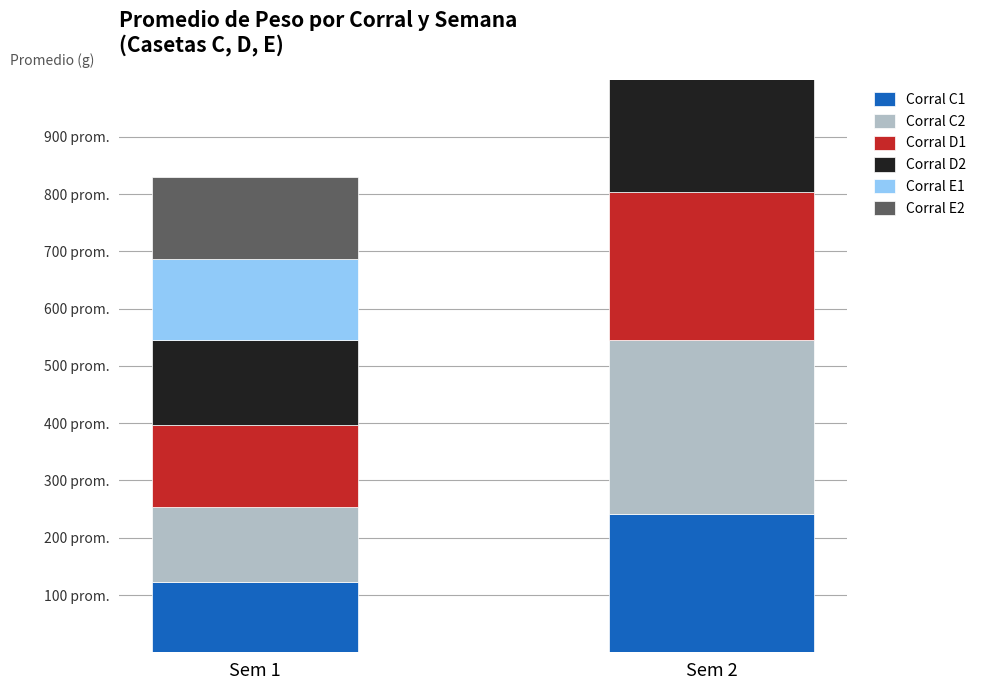

Rank the categories by Corral D1 value from lowest to highest.

Sem 1, Sem 2